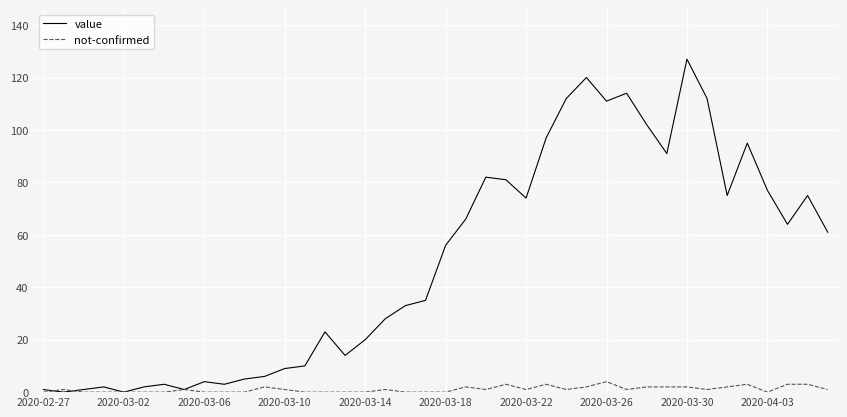

Does the chart have visible grid lines?

Yes